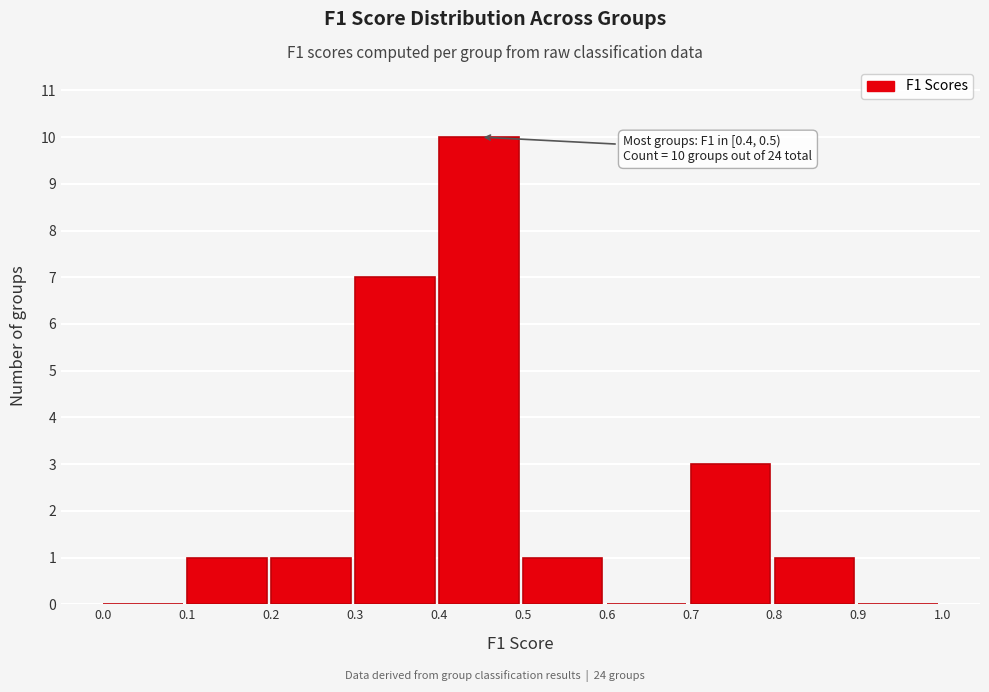

Which range on the x-axis has the tallest bar?

0.4 to 0.5